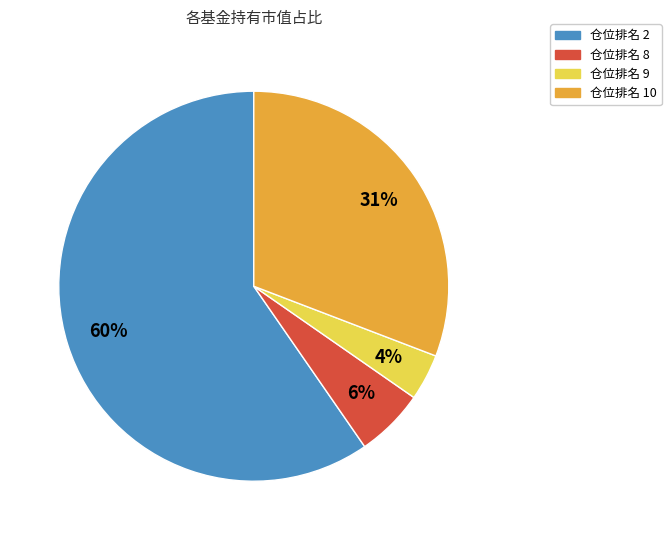

Is there any slice that represents more than half of the pie?

Yes